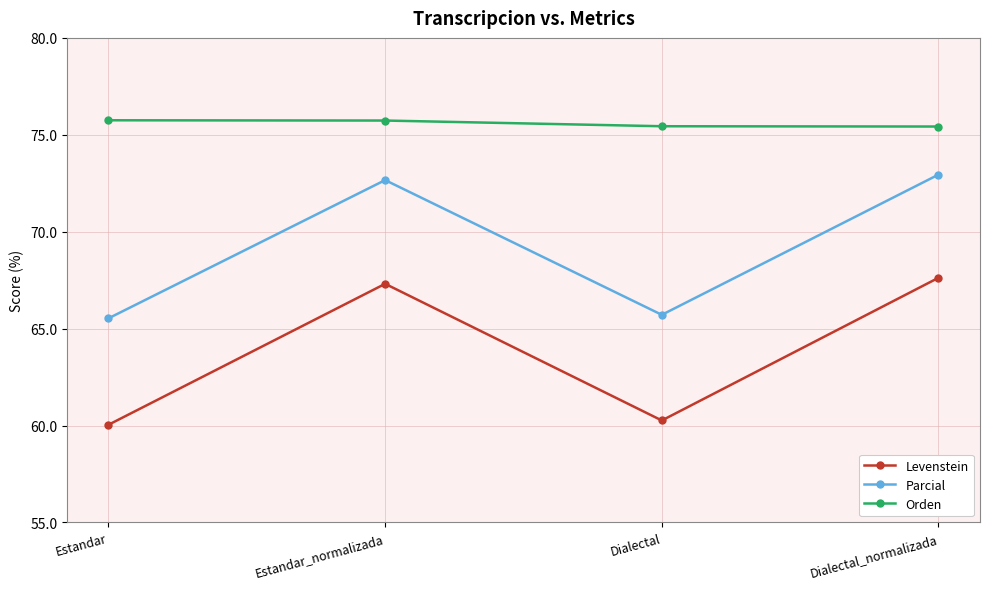

What are all the series names shown in the legend?

Levenstein, Parcial, Orden